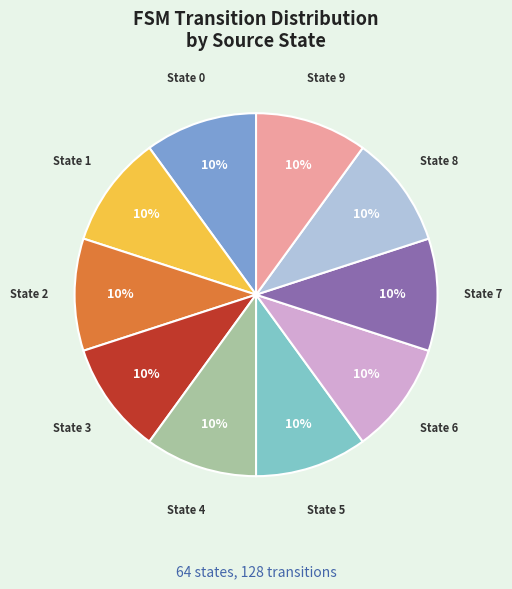

The State 2 slice represents 10% of the pie. True or false?

True